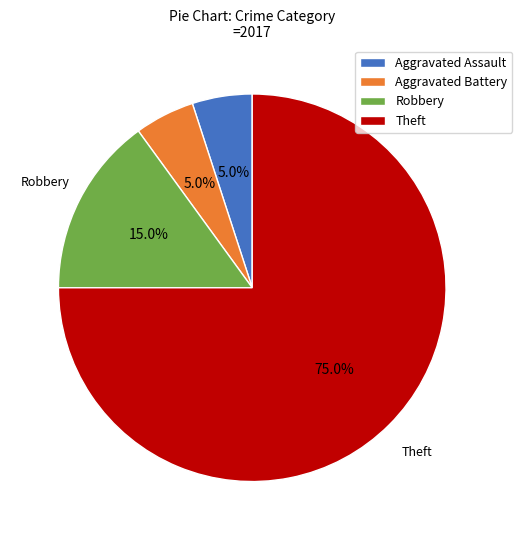

Do Theft and Aggravated Assault together represent more than half of the pie?

Yes